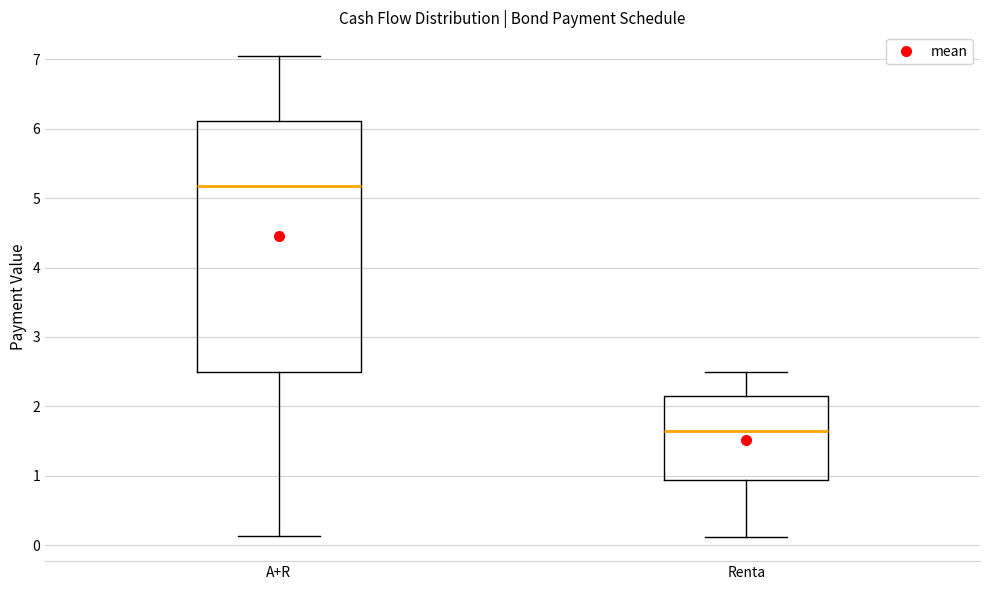

Reading left to right, read every box against the y-axis: the position of its median line, the range the box covers, and the ends of its whiskers. The values are not printed on the chart, so give them approximately, as read against the axis.

A+R: median 5.2, box 2.5 to 6.1, whiskers 0.1 to 7.0
Renta: median 1.6, box 0.9 to 2.2, whiskers 0.1 to 2.5